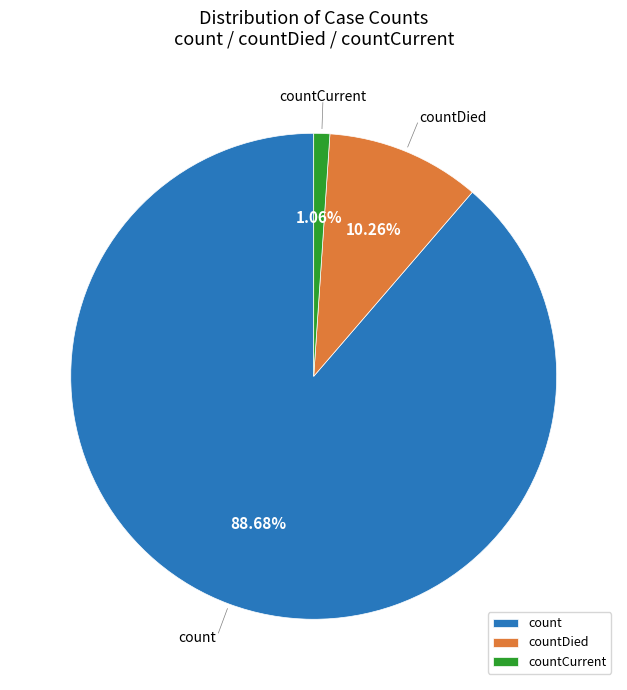

Rank the categories by value from lowest to highest.

countCurrent, countDied, count